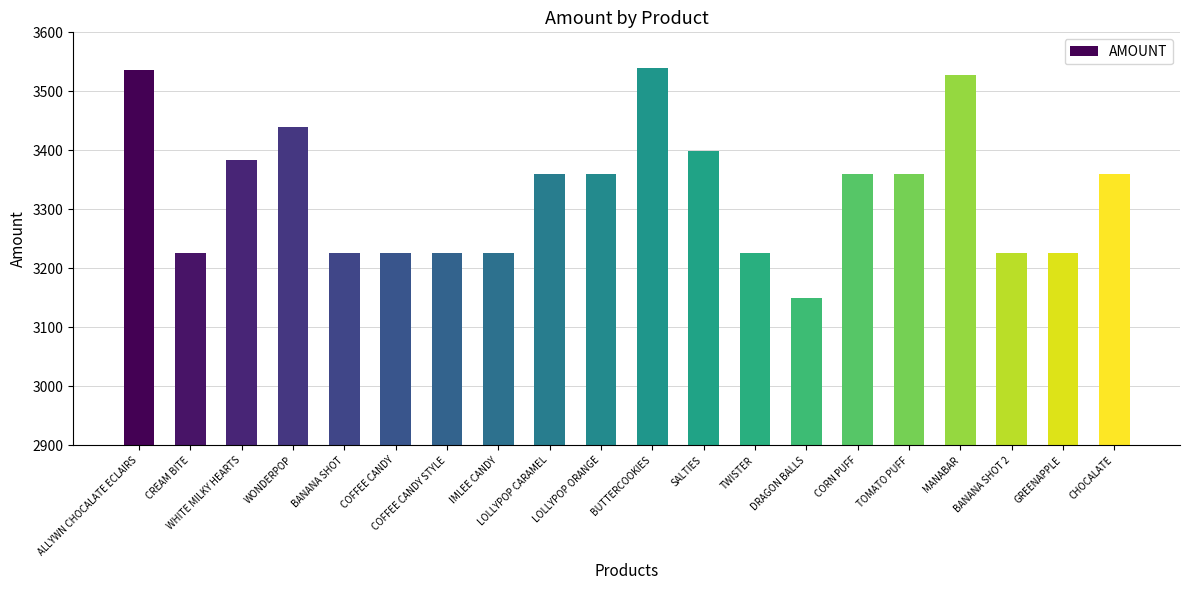

Is it true that the value at WHITE MILKY HEARTS is 4994.9?

False